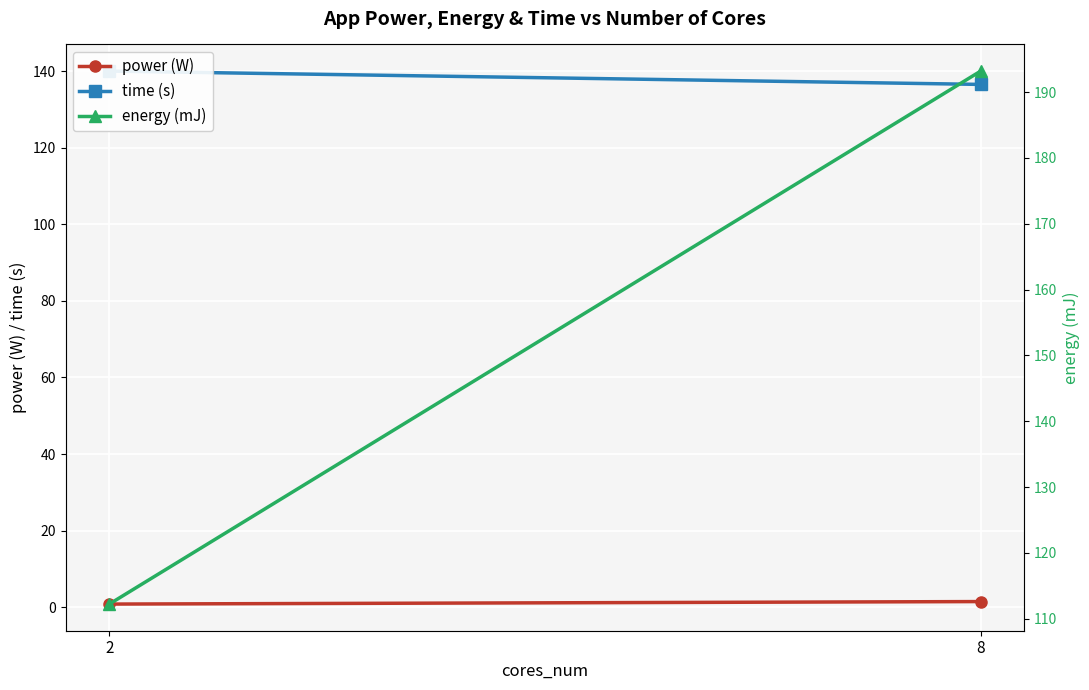

What is the sum of the energy (mJ) values at 8 and 2?

305.4